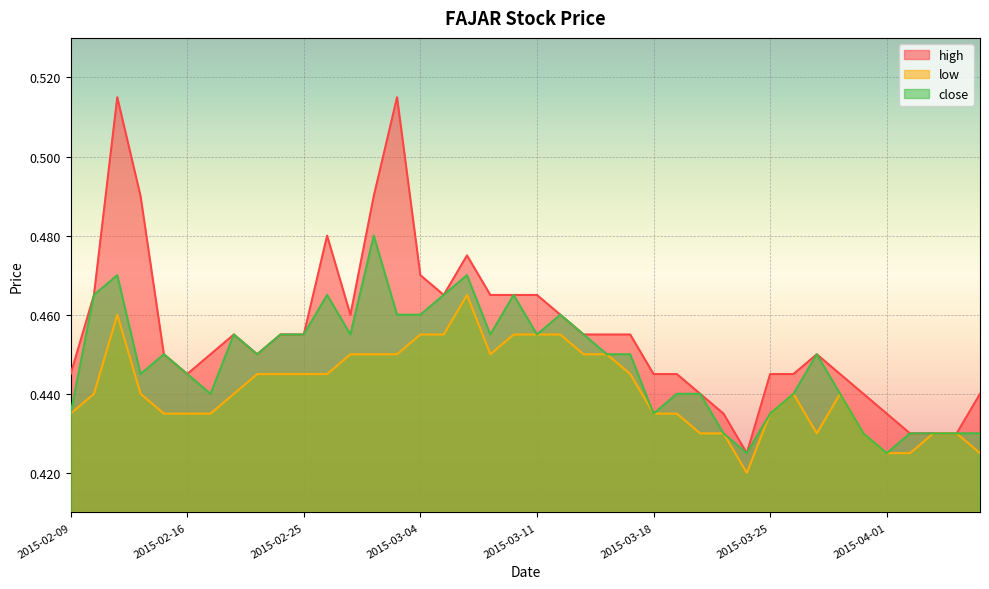

Which series has the widest spread of values?

high